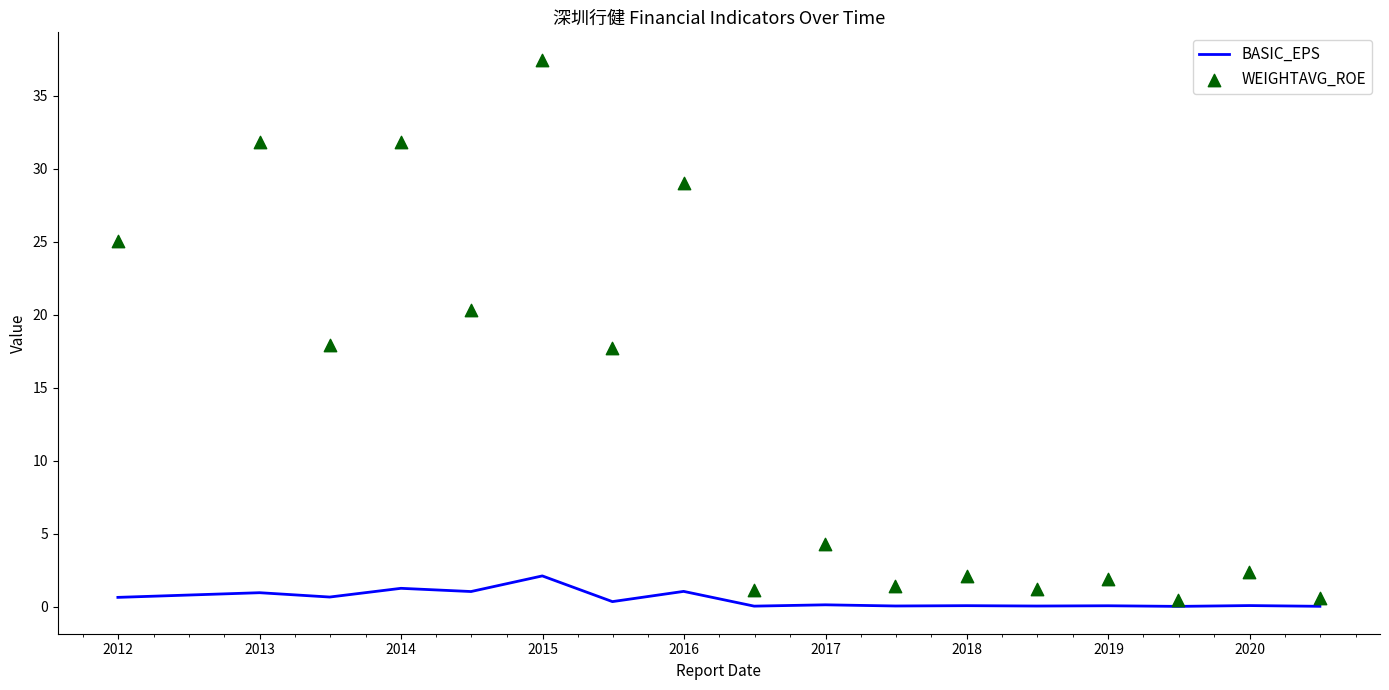

Which series reaches the maximum Y coordinate?

WEIGHTAVG_ROE